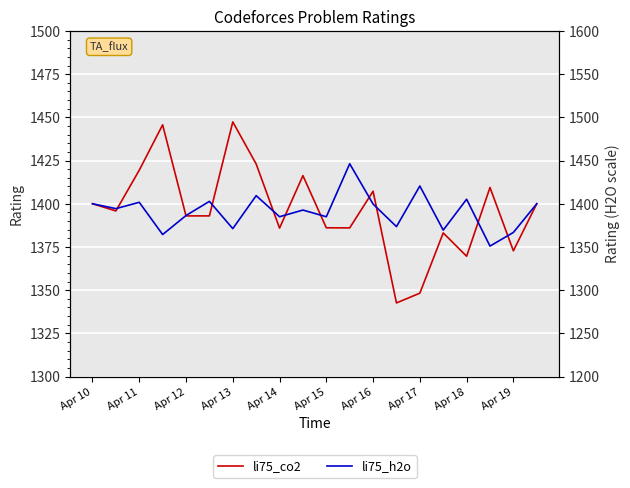

Where does the li75_h2o series first go above 1394?

Apr 10